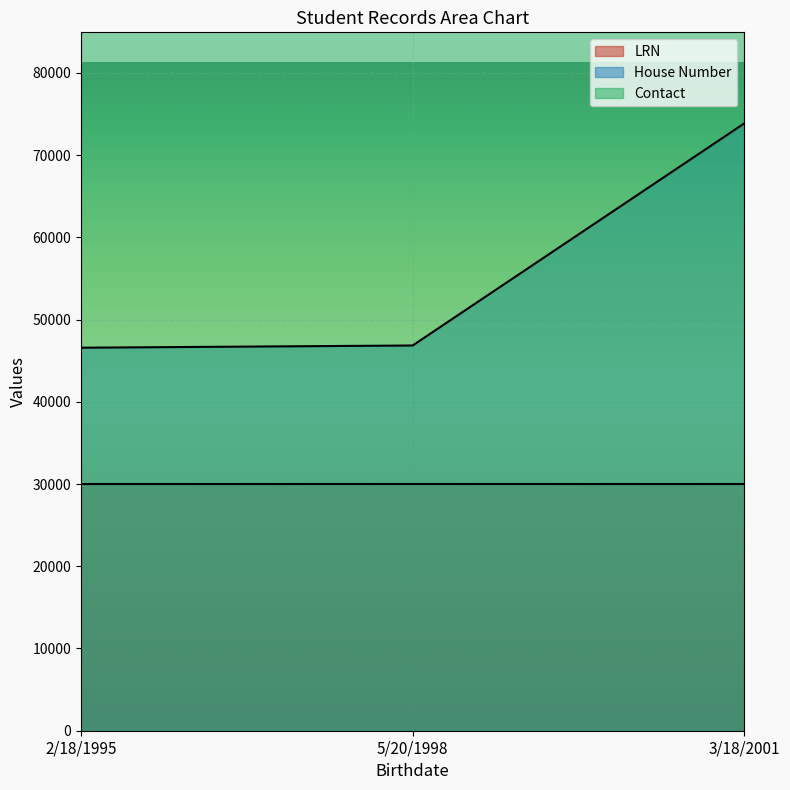

What is the difference between the highest and lowest values at 5/20/1998?

16846